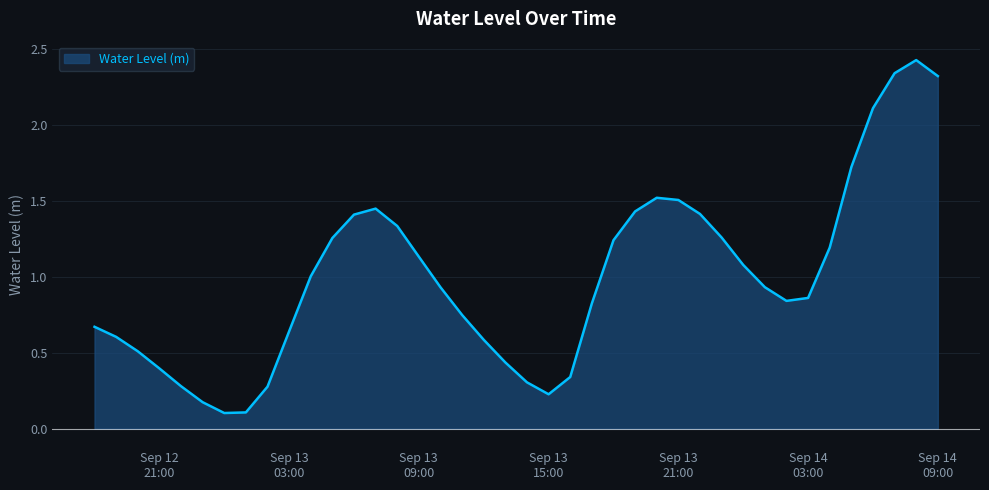

Rank the categories by value from highest to lowest.

2024-09-14 08:00:00, 2024-09-14 07:00:00, 2024-09-14 09:00:00, 2024-09-14 06:00:00, 2024-09-14 05:00:00, 2024-09-13 20:00:00, 2024-09-13 21:00:00, 2024-09-13 07:00:00, 2024-09-13 19:00:00, 2024-09-13 22:00:00, 2024-09-13 06:00:00, 2024-09-13 08:00:00, 2024-09-13 23:00:00, 2024-09-13 05:00:00, 2024-09-13 18:00:00, 2024-09-14 04:00:00, 2024-09-13 09:00:00, 2024-09-14 00:00:00, 2024-09-13 04:00:00, 2024-09-14 01:00:00, 2024-09-13 10:00:00, 2024-09-14 03:00:00, 2024-09-14 02:00:00, 2024-09-13 17:00:00, 2024-09-13 11:00:00, 2024-09-12 18:00:00, 2024-09-13 03:00:00, 2024-09-12 19:00:00, 2024-09-13 12:00:00, 2024-09-12 20:00:00, 2024-09-13 13:00:00, 2024-09-12 21:00:00, 2024-09-13 16:00:00, 2024-09-13 14:00:00, 2024-09-12 22:00:00, 2024-09-13 02:00:00, 2024-09-13 15:00:00, 2024-09-12 23:00:00, 2024-09-13 01:00:00, 2024-09-13 00:00:00